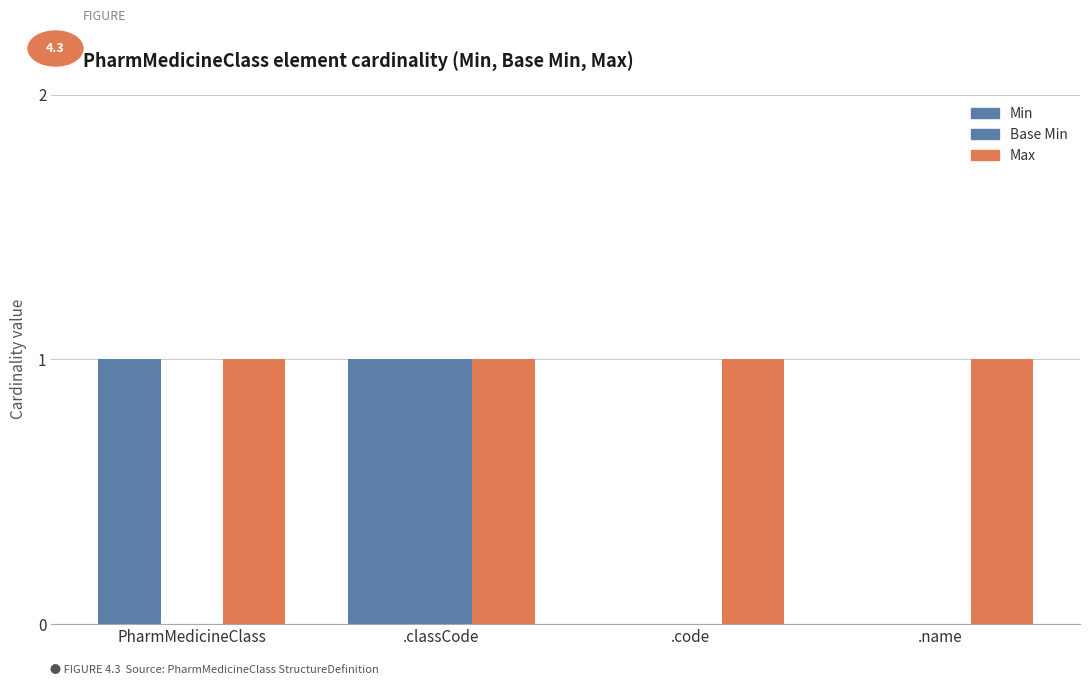

What is the difference between the highest and lowest values at PharmMedicineClass?

1